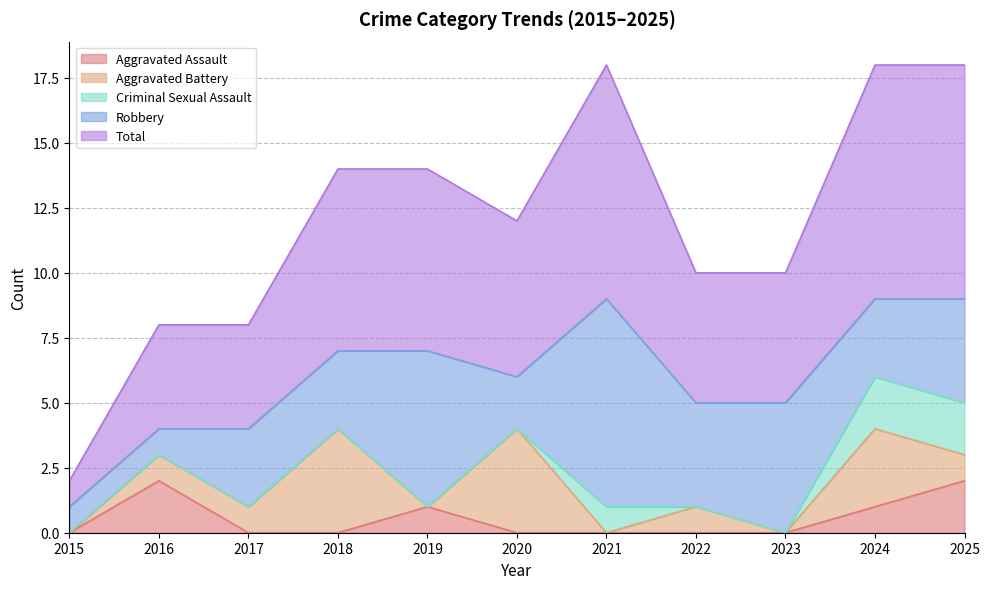

How many lines are shown in the chart?

5